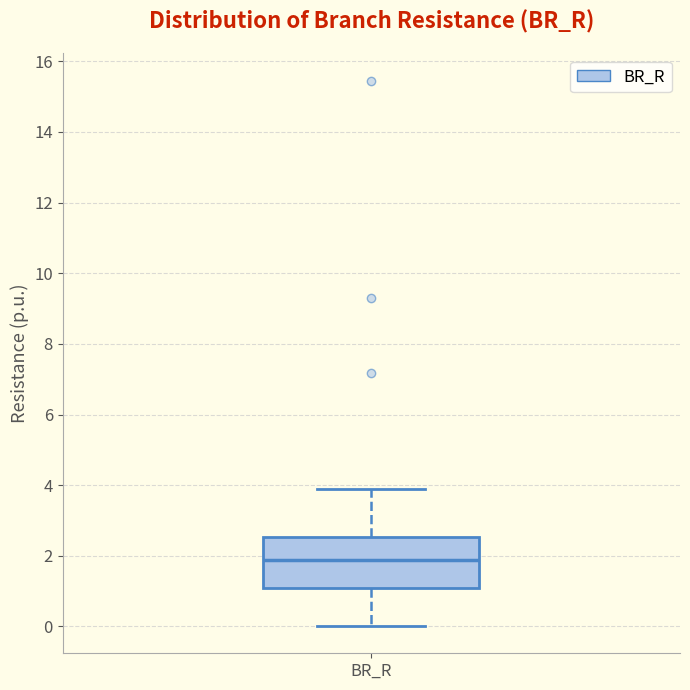

Transcribe this box plot: give where the median line is, the range the box spans, and where the two whiskers end, as read against the y-axis. The values are not printed on the chart, so give them approximately, as read against the axis.

median 1.8, box 1.0 to 2.6, whiskers 0.0 to 3.8